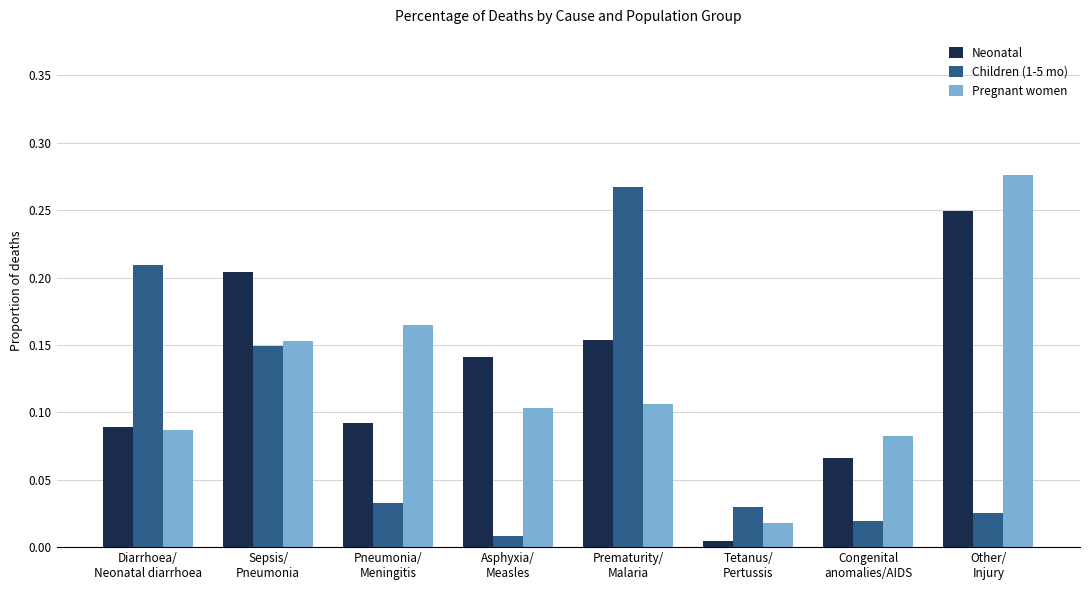

At which category is the sum across all series the highest?

Other/
Injury